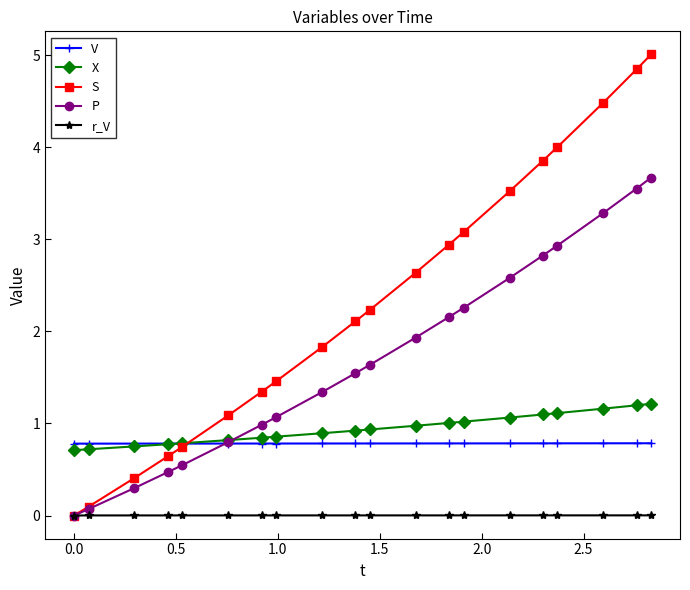

Which series has the largest total across all categories?

S